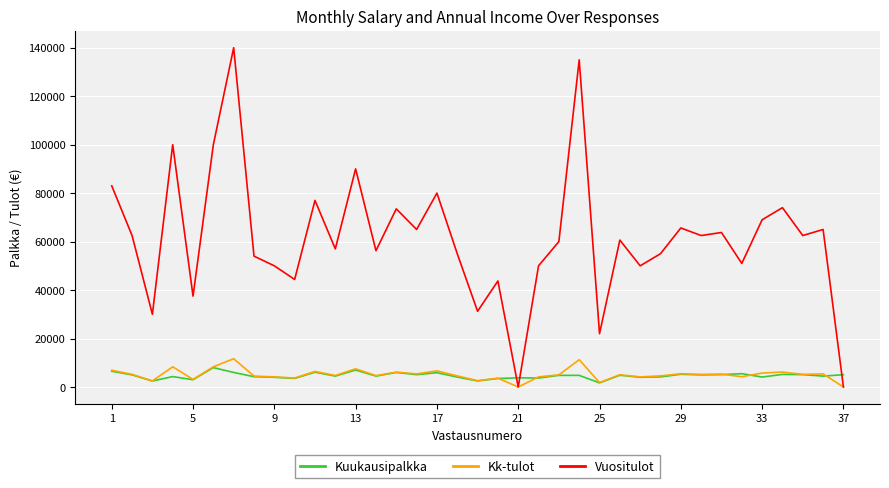

After their last crossing, which series has the higher values: Kuukausipalkka or Vuositulot?

Kuukausipalkka